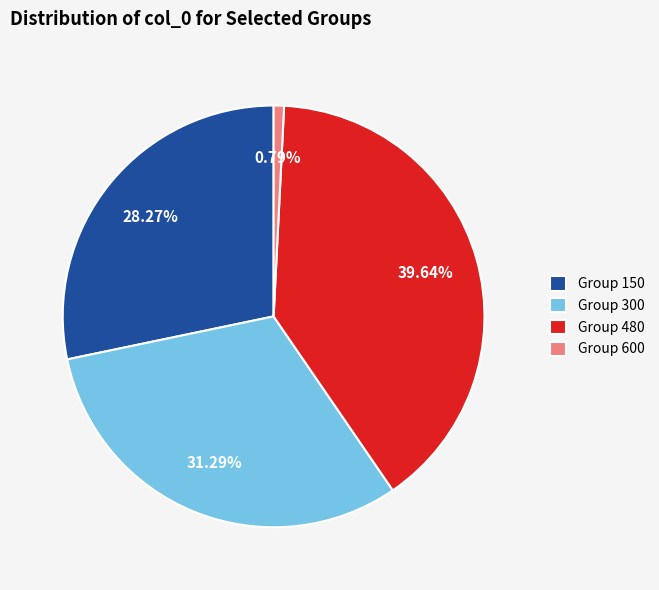

Does Group 300 represent more than half of the total?

No